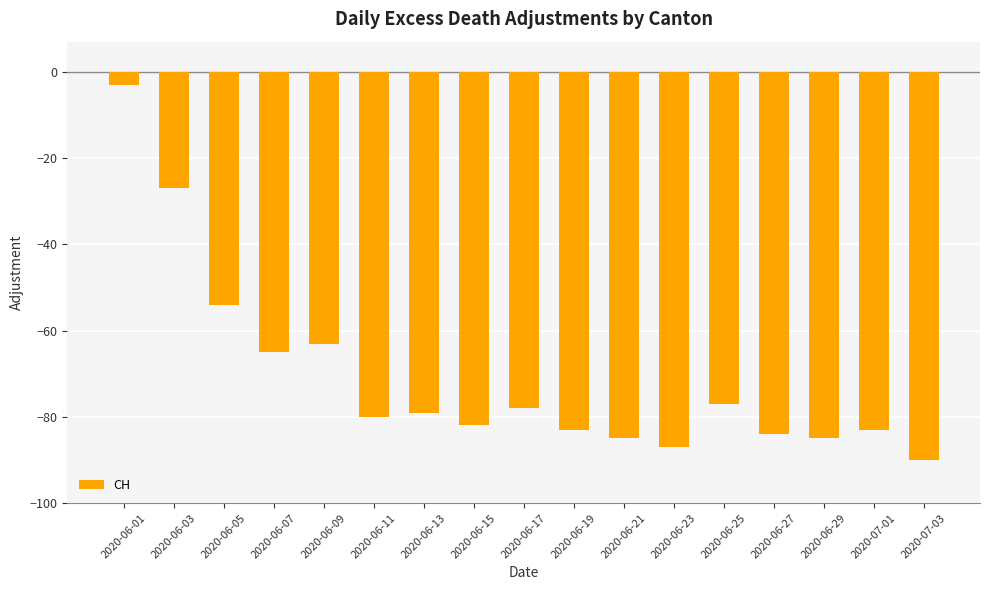

What is the average value?

-71